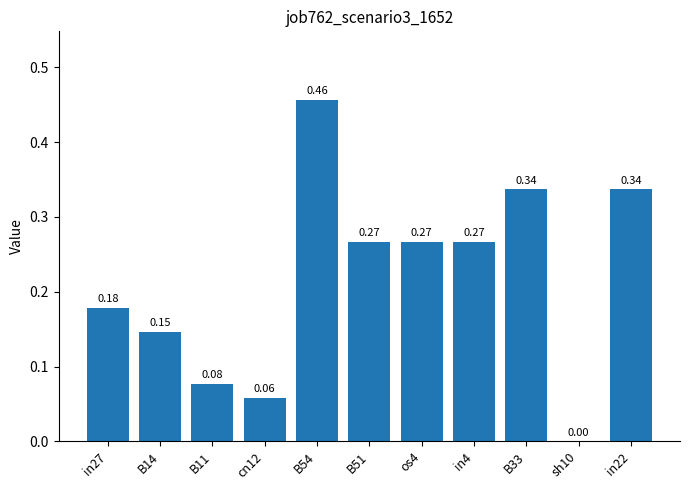

Which has a higher value, cn12 or in4?

in4